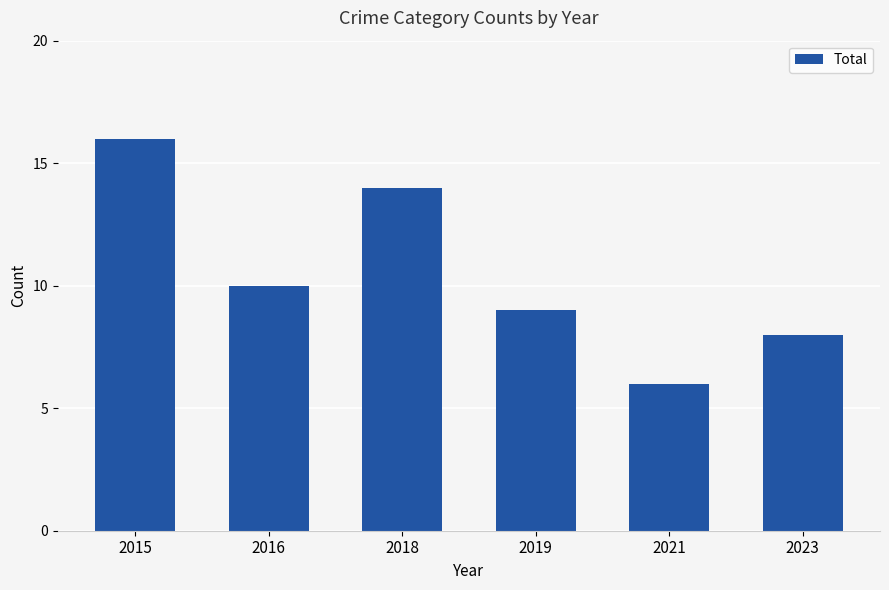

Rank the categories by value from lowest to highest.

2021, 2023, 2019, 2016, 2018, 2015